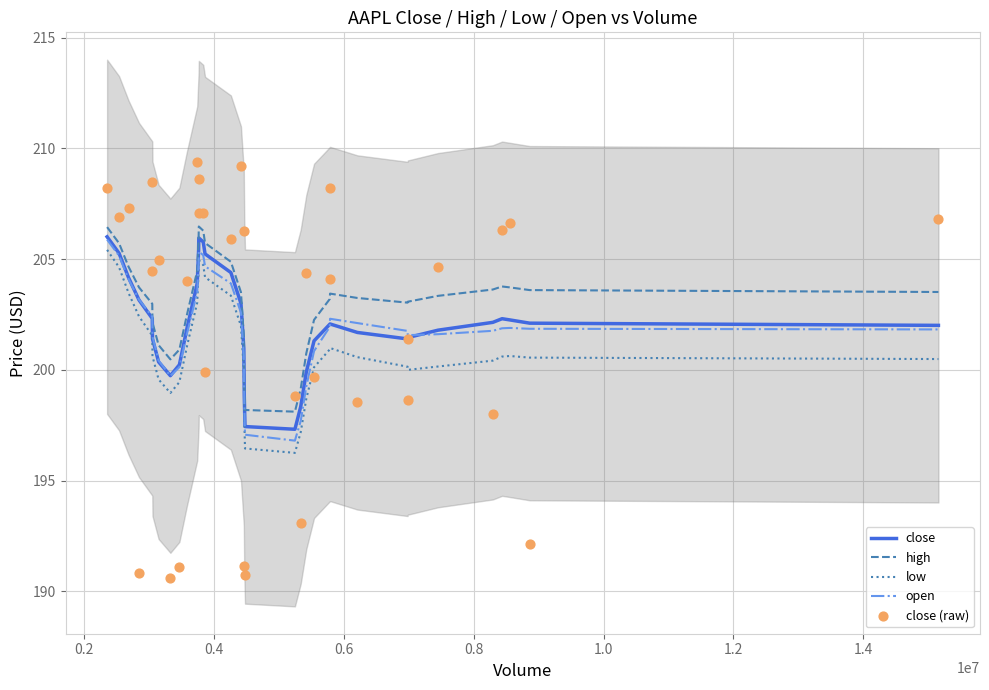

True or false: high and open intersect in this chart.

False